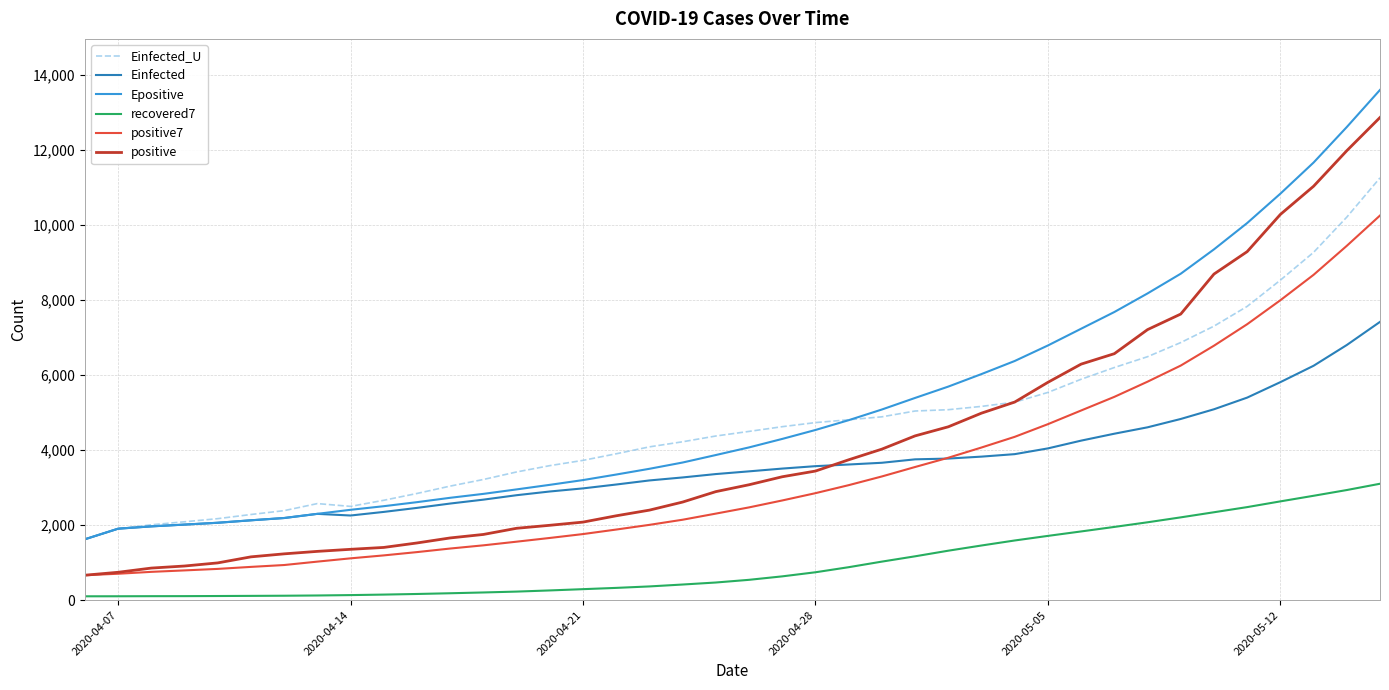

What is the smallest value displayed?

103.0